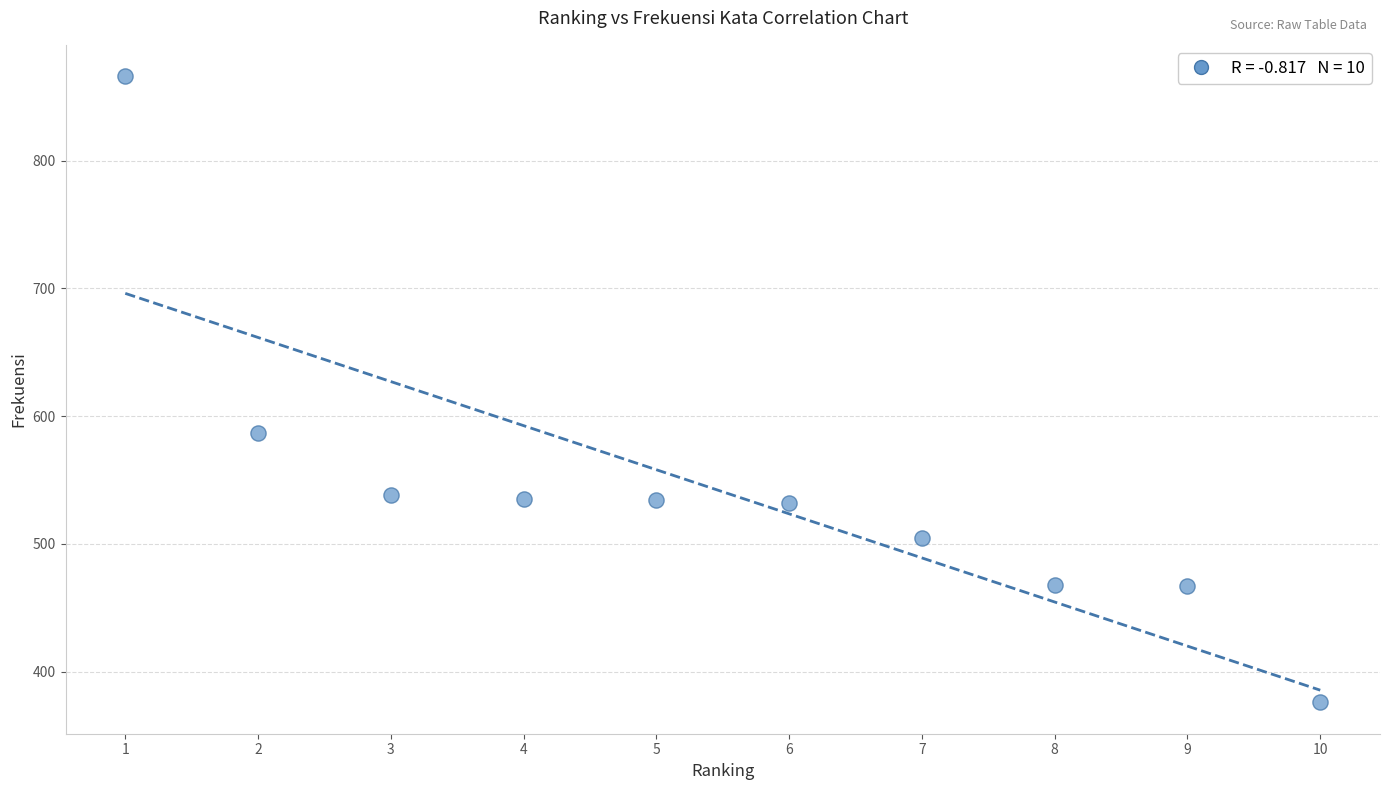

What Y value in the scatter plot is closest to 621?

587